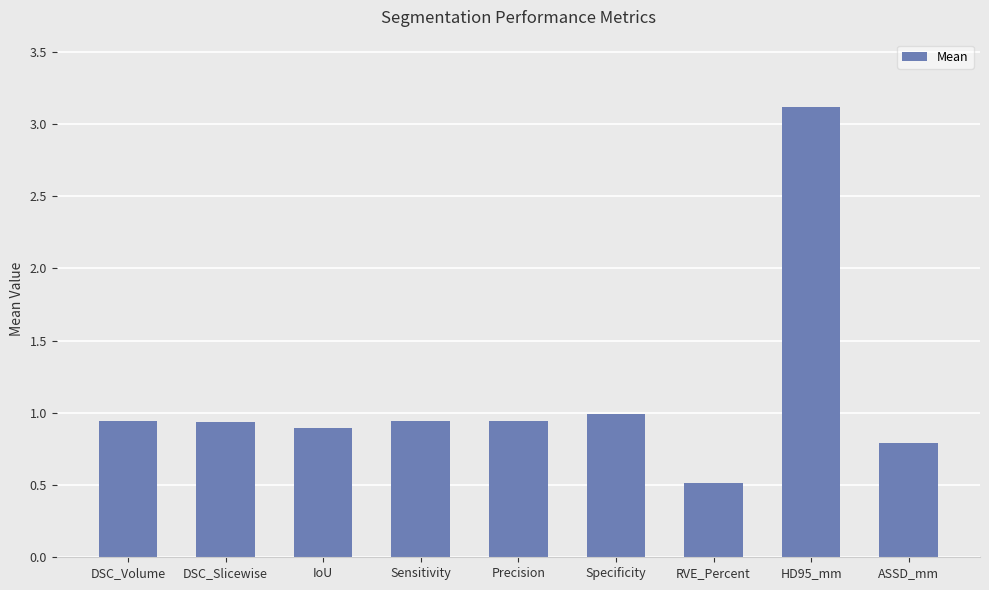

What is the average value?

1.1